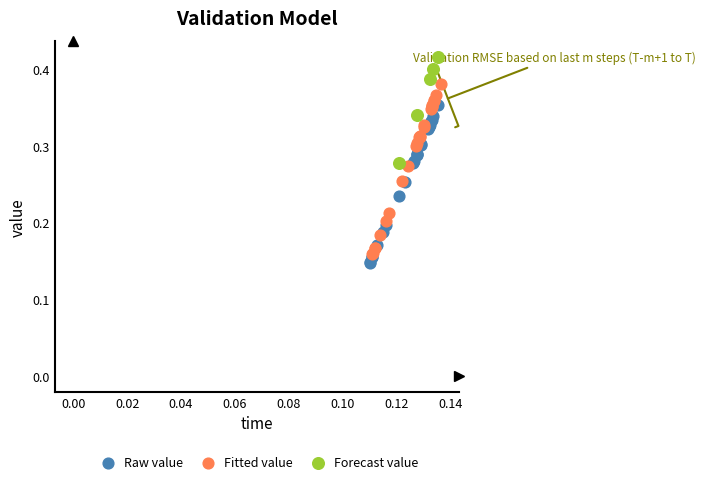

Which series has the largest Y range (max minus min)?

Fitted value